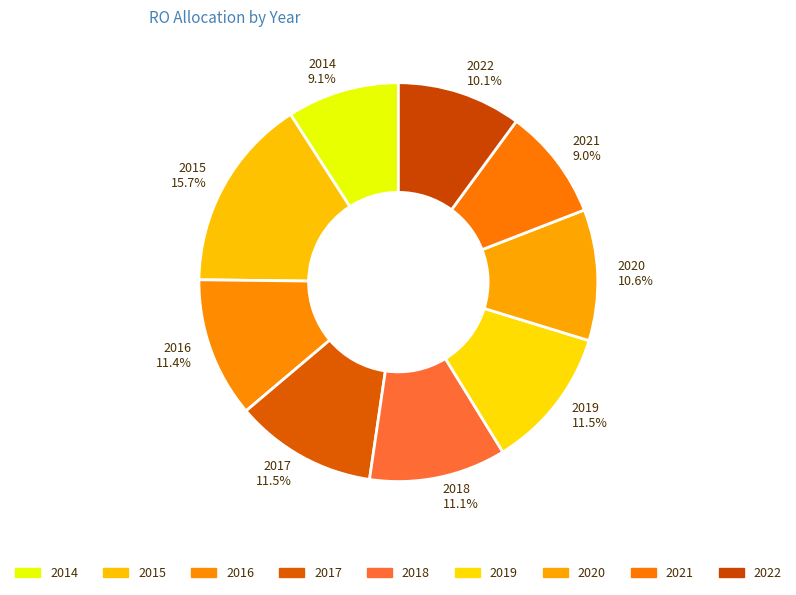

What portion of the pie excludes 2014 9.1%?

90.9%